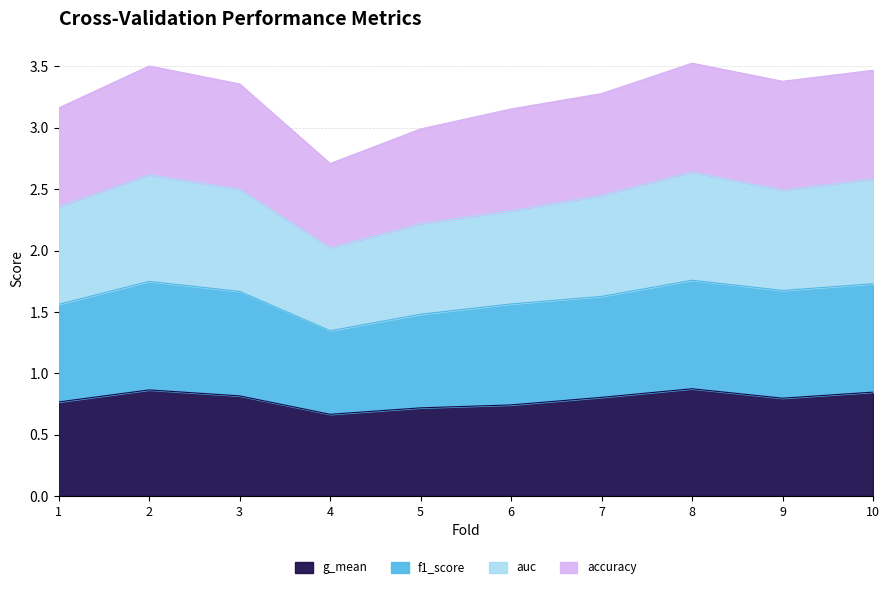

What value does the g_mean series have at 5?

2.2